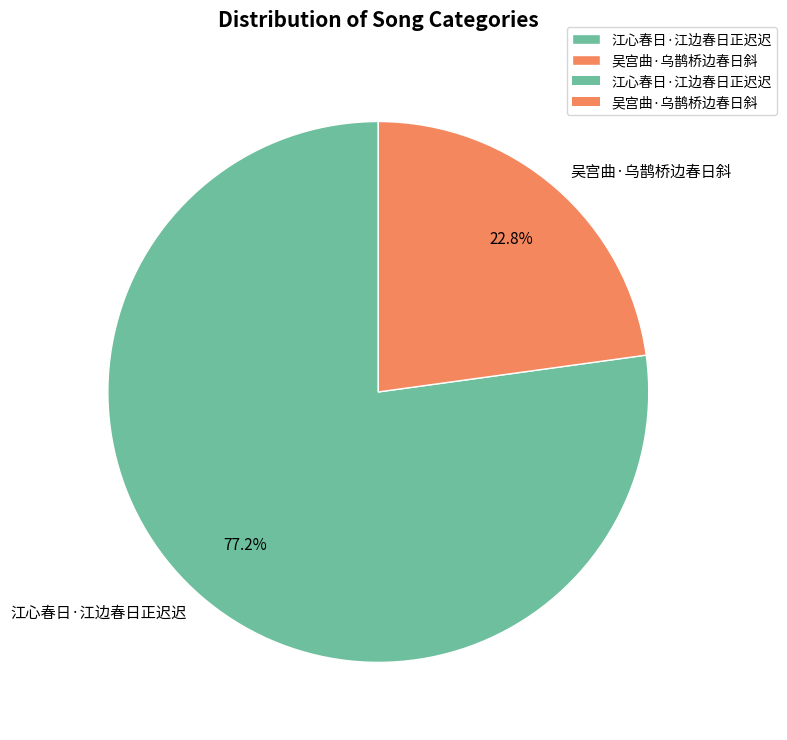

Which category has the biggest portion of the pie?

江心春日·江边春日正迟迟